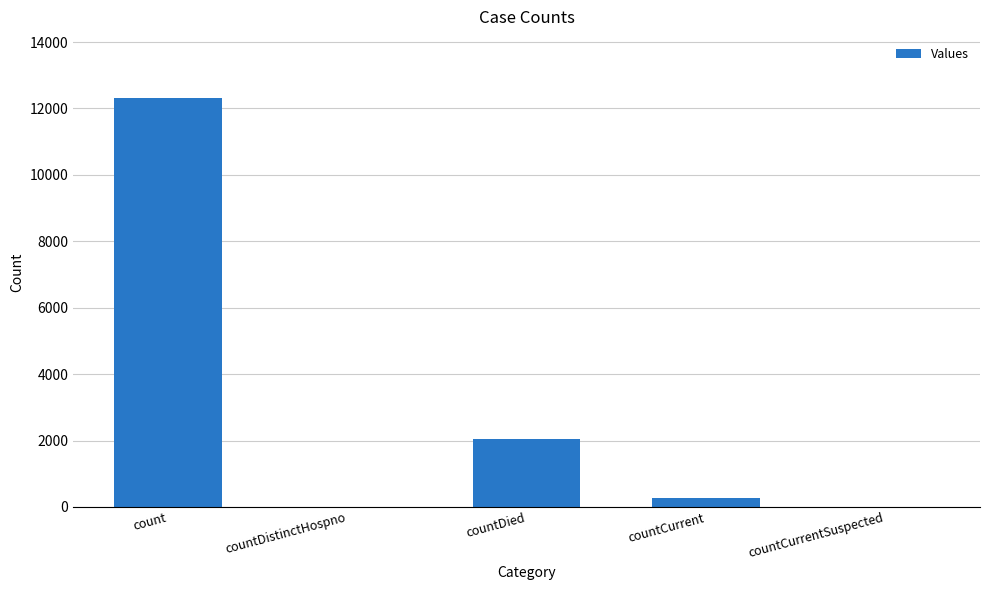

Which has a higher value, count or countCurrentSuspected?

count